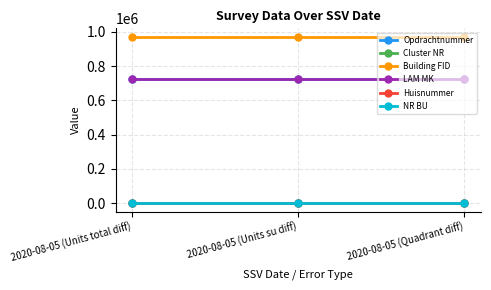

What is the maximum value for LAM MK?

726783